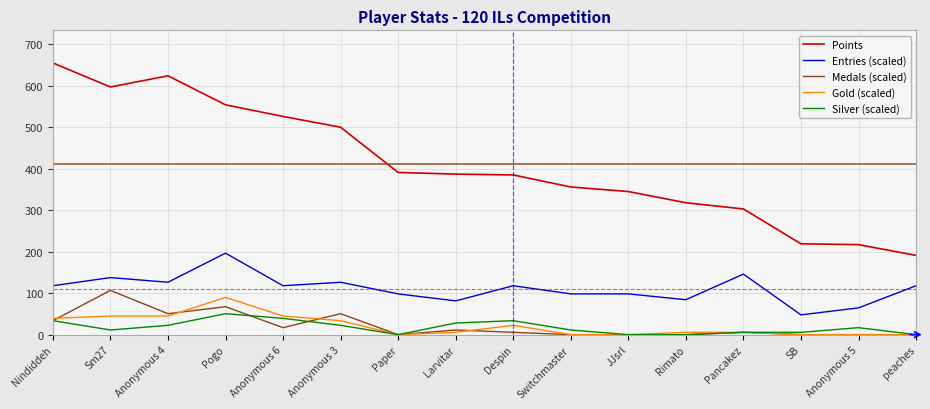

Which series has the widest spread of values?

Points